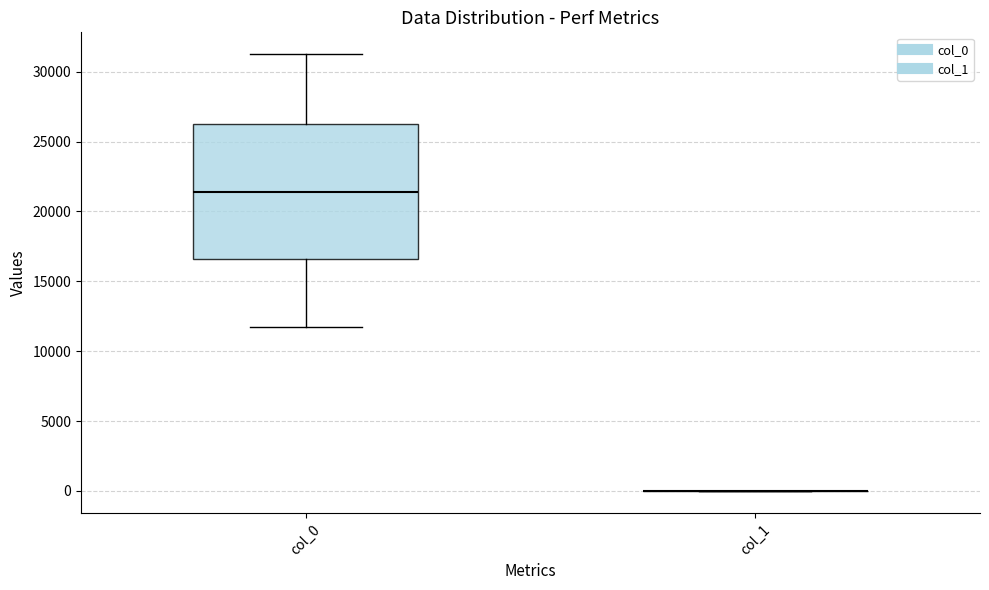

Where is the upper edge of the box for col_0 on the y-axis? The values are not printed on the chart, so give them approximately, as read against the axis.

26000